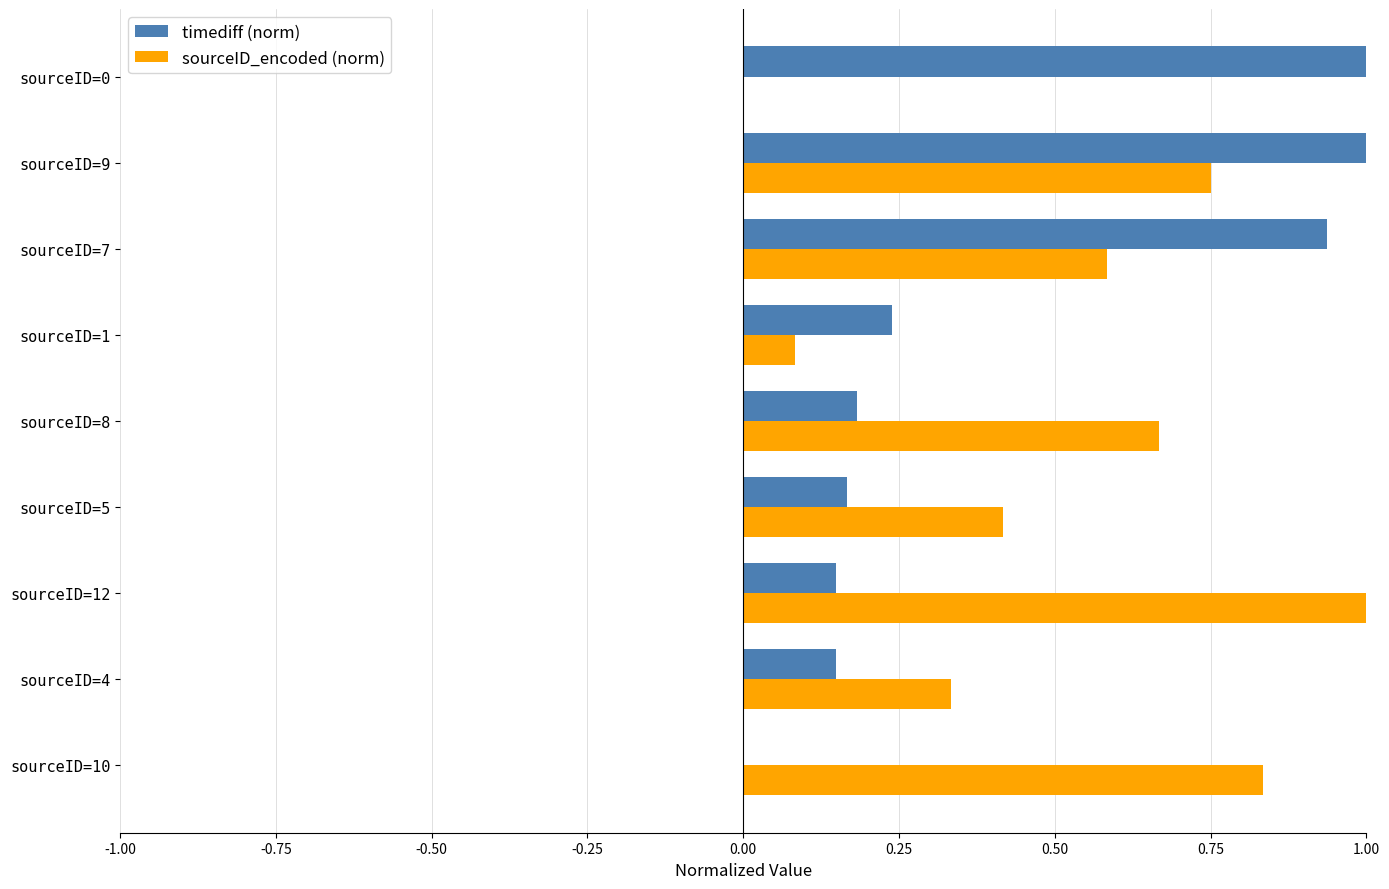

At which category is the sum across all series the highest?

sourceID=9